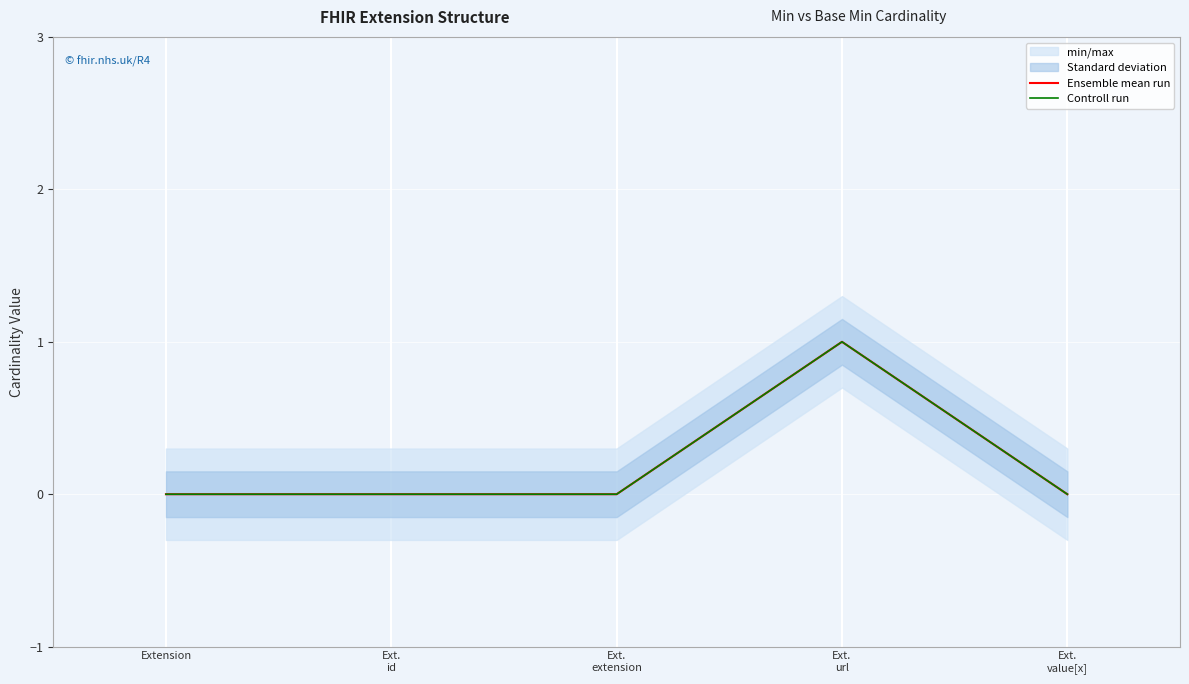

Rank the series by their maximum value, from highest to lowest.

Ensemble mean run, Controll run